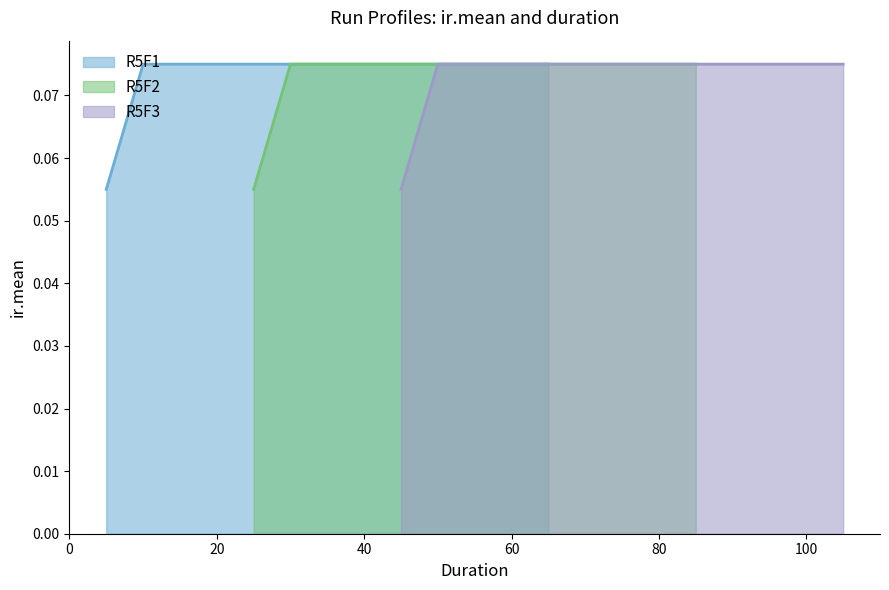

What is the highest value of the R5F2 line series?

0.1